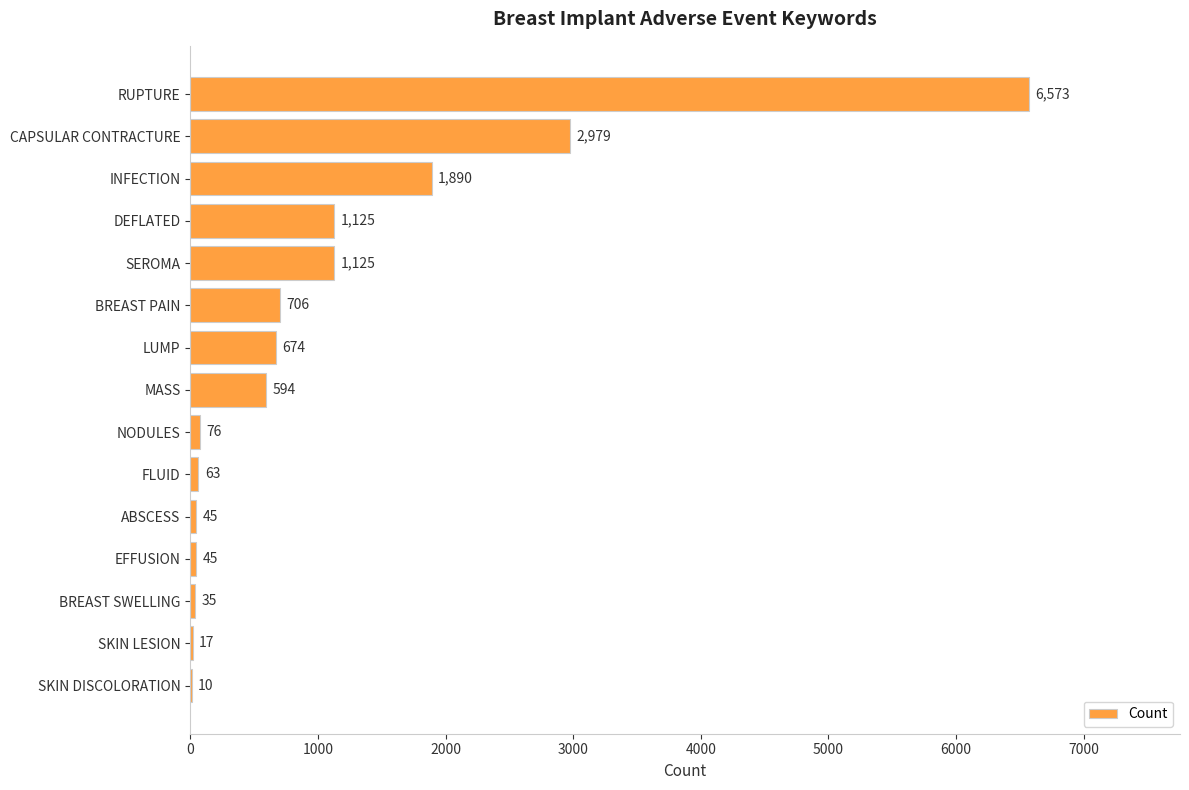

What is the sum of the values at SEROMA and MASS?

1719